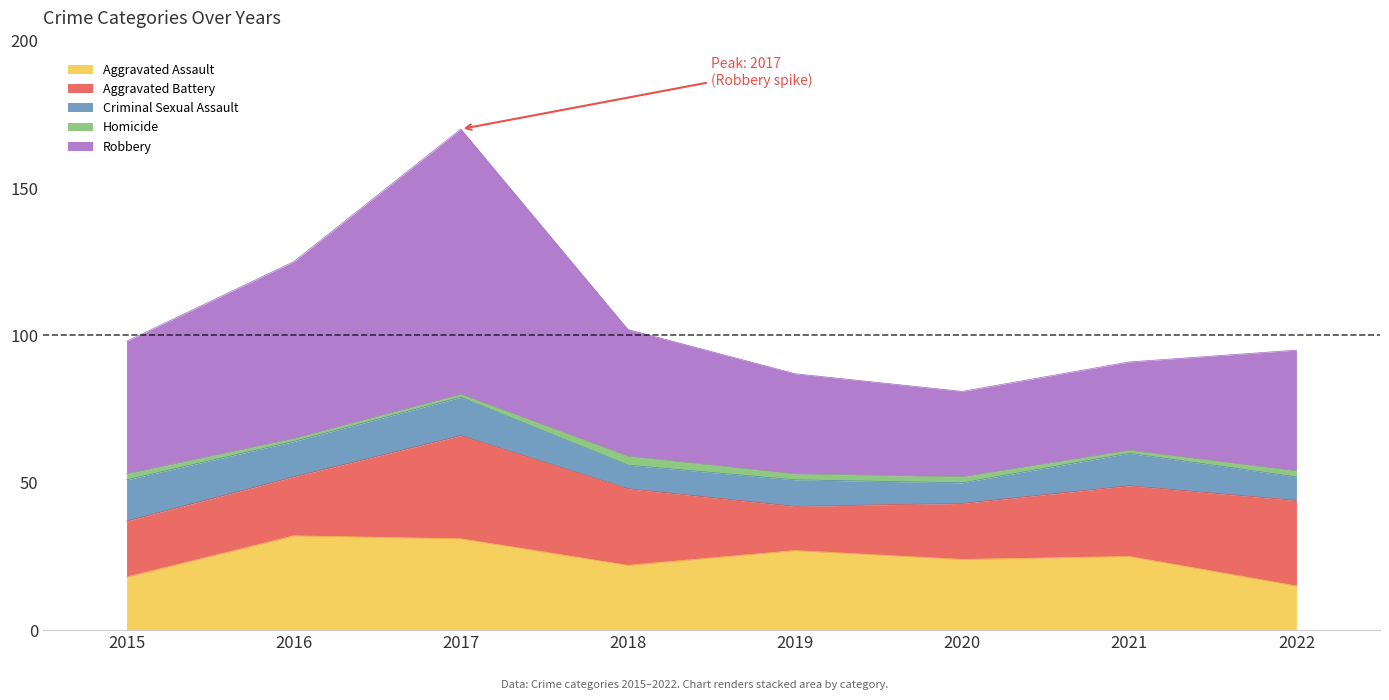

What is the difference between the Homicide values at 2018 and 2017?

2